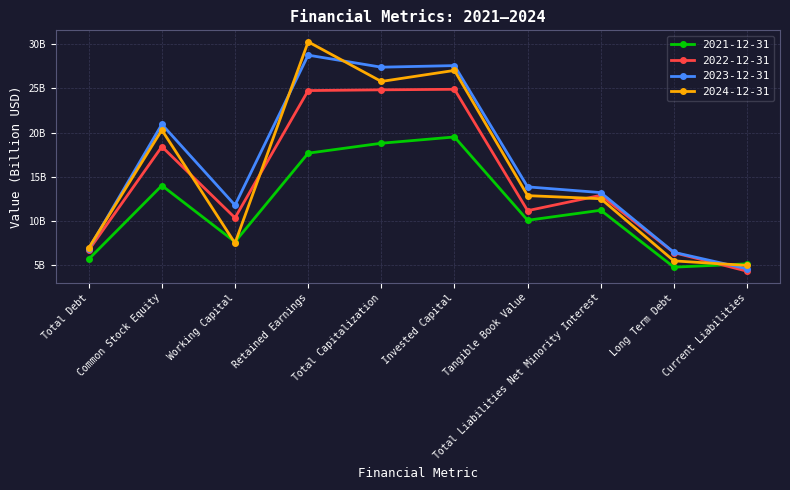

Which series changed the most between Total Debt and Long Term Debt?

2024-12-31